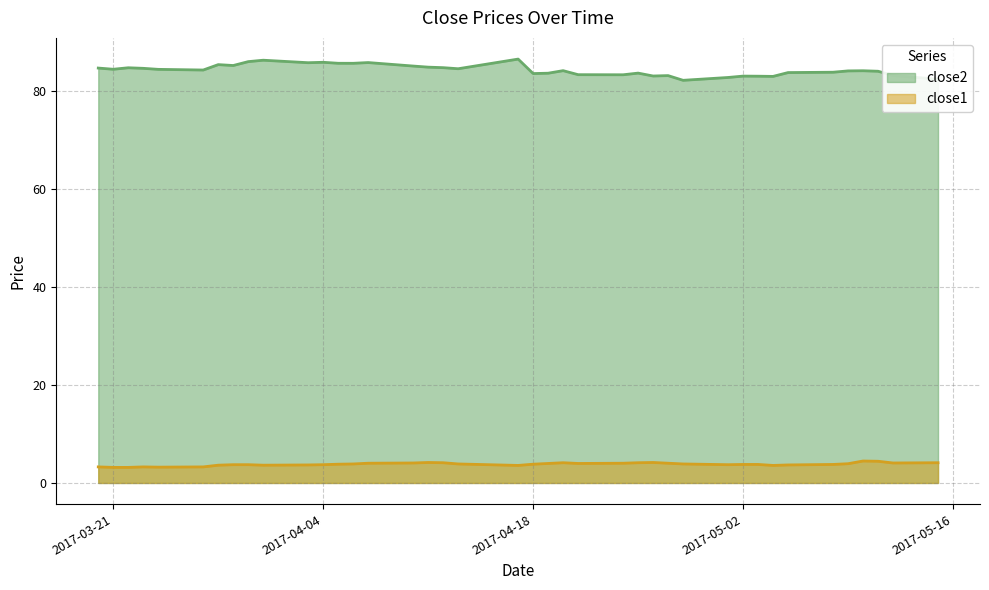

Reading right to left, list all the values displayed in this chart.

close2: 82.3	83.1	84.0	84.1	84.0	83.8	83.7	82.9	82.9	83.0	82.7	82.1	83.1	83.0	83.6	83.2	83.3	84.1	83.6	83.5	86.4	84.5	84.7	84.8	85.0	85.7	85.6	85.6	85.8	85.7	86.2	85.9	85.1	85.3	84.2	84.3	84.5	84.7	84.4	84.6
close1: 4.1	4.1	4.4	4.5	3.9	3.8	3.7	3.6	3.8	3.8	3.7	3.9	4.0	4.2	4.1	4.0	4.0	4.1	4.0	3.8	3.6	3.9	4.1	4.2	4.1	4.0	3.9	3.8	3.7	3.7	3.6	3.7	3.7	3.6	3.3	3.2	3.3	3.2	3.2	3.3